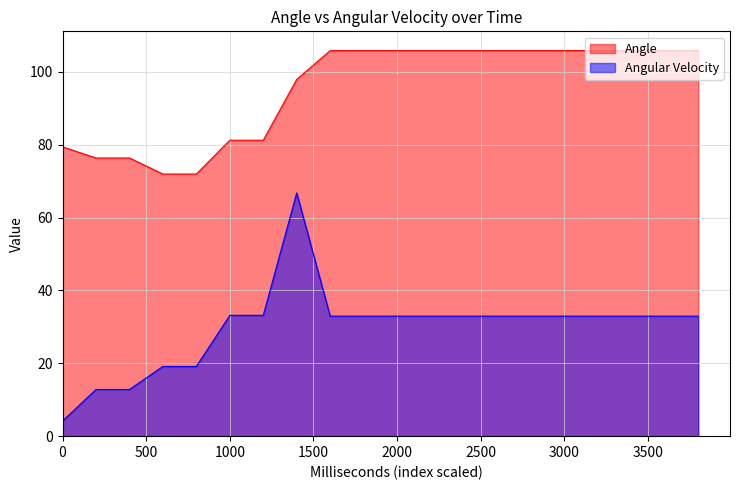

What is the greatest value displayed?

105.9